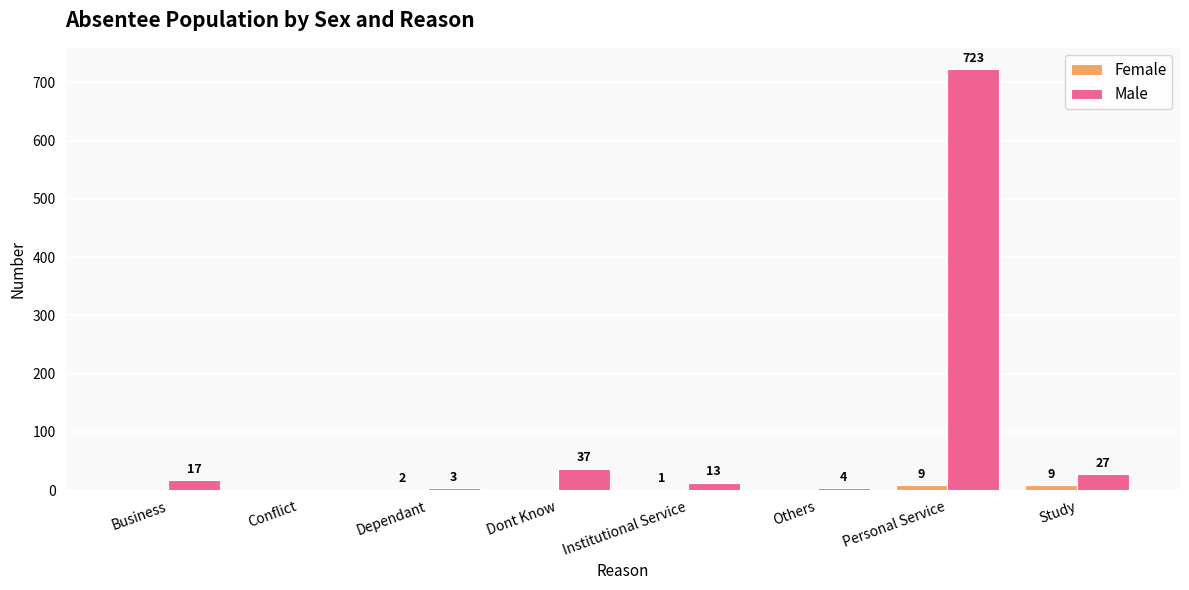

What is the approximate value of Male at Others?

4